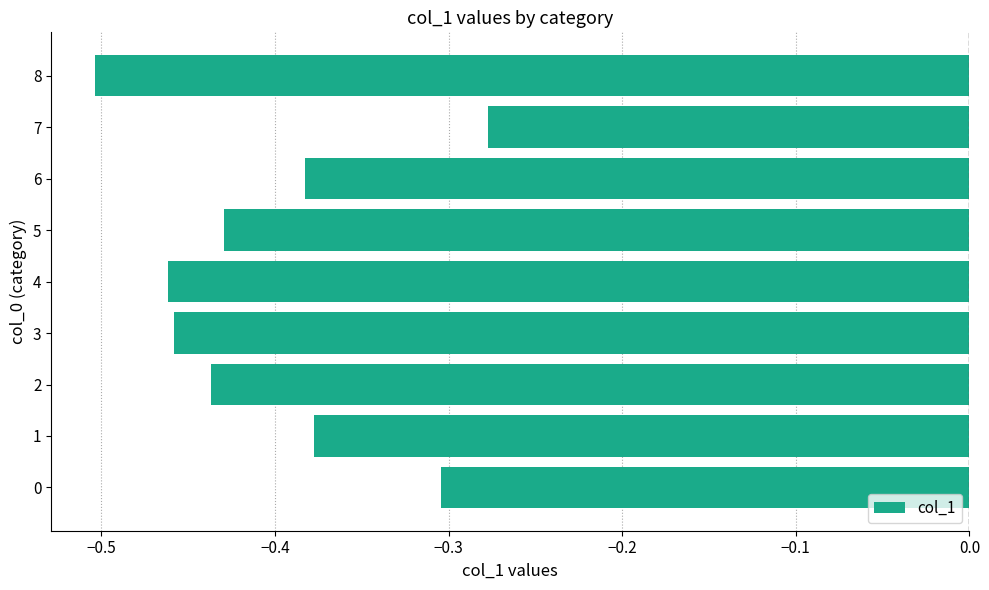

How many bars are there in total?

9